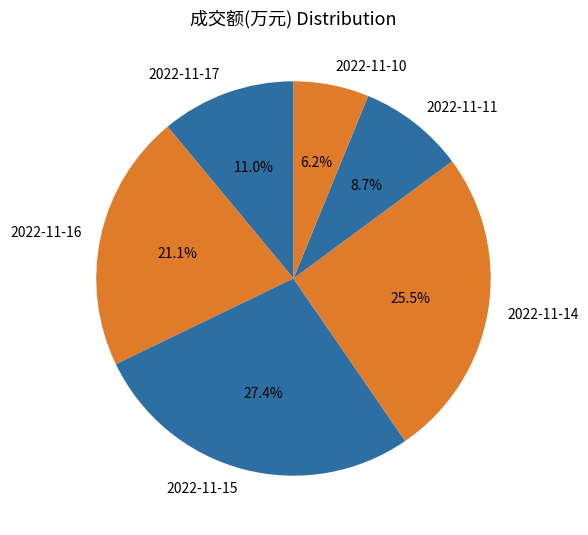

The 2022-11-15 slice represents 38% of the pie. True or false?

False